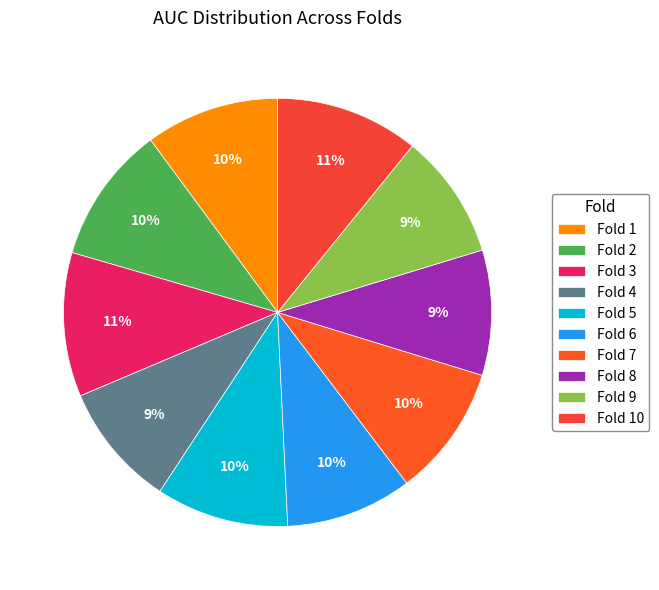

Count the number of slices in the pie.

10